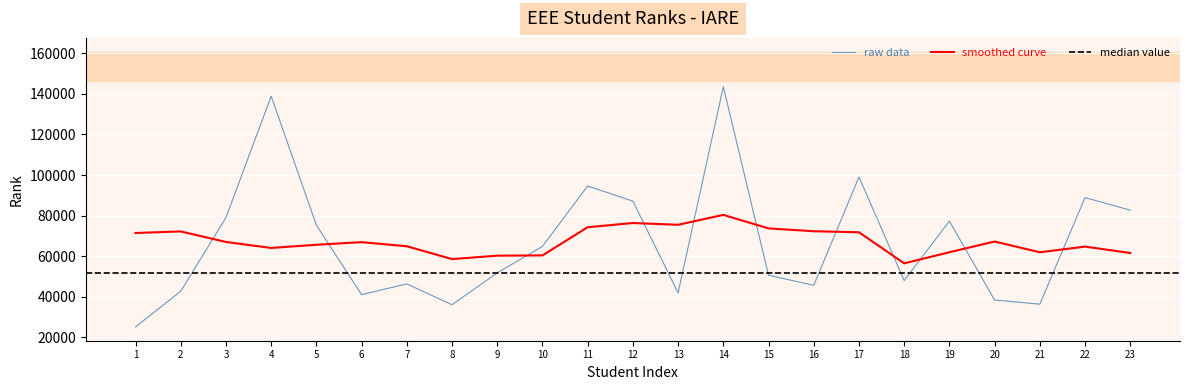

What is the average value?

66782